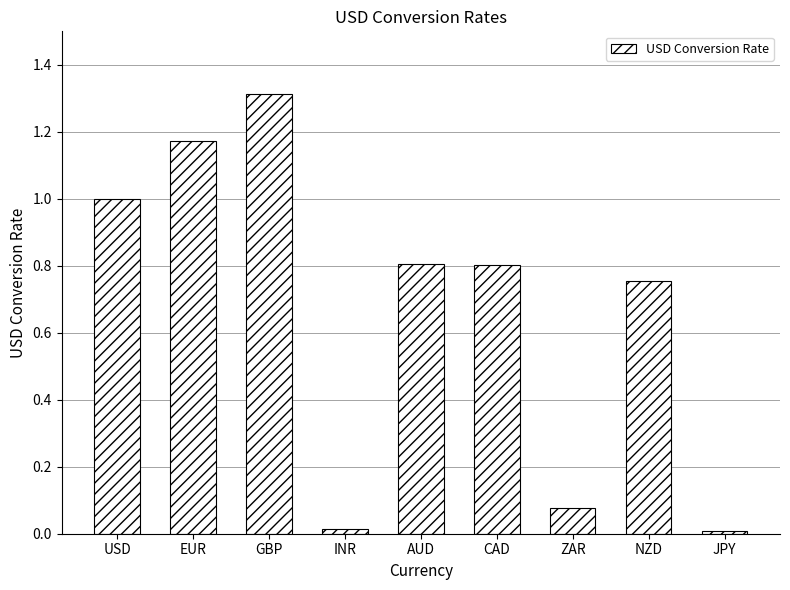

Are the bars horizontal?

No